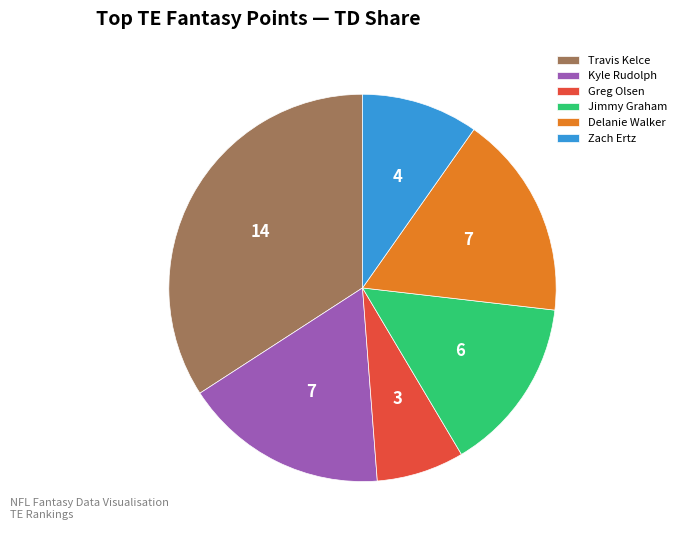

Between Jimmy Graham and Greg Olsen, which is larger?

Jimmy Graham